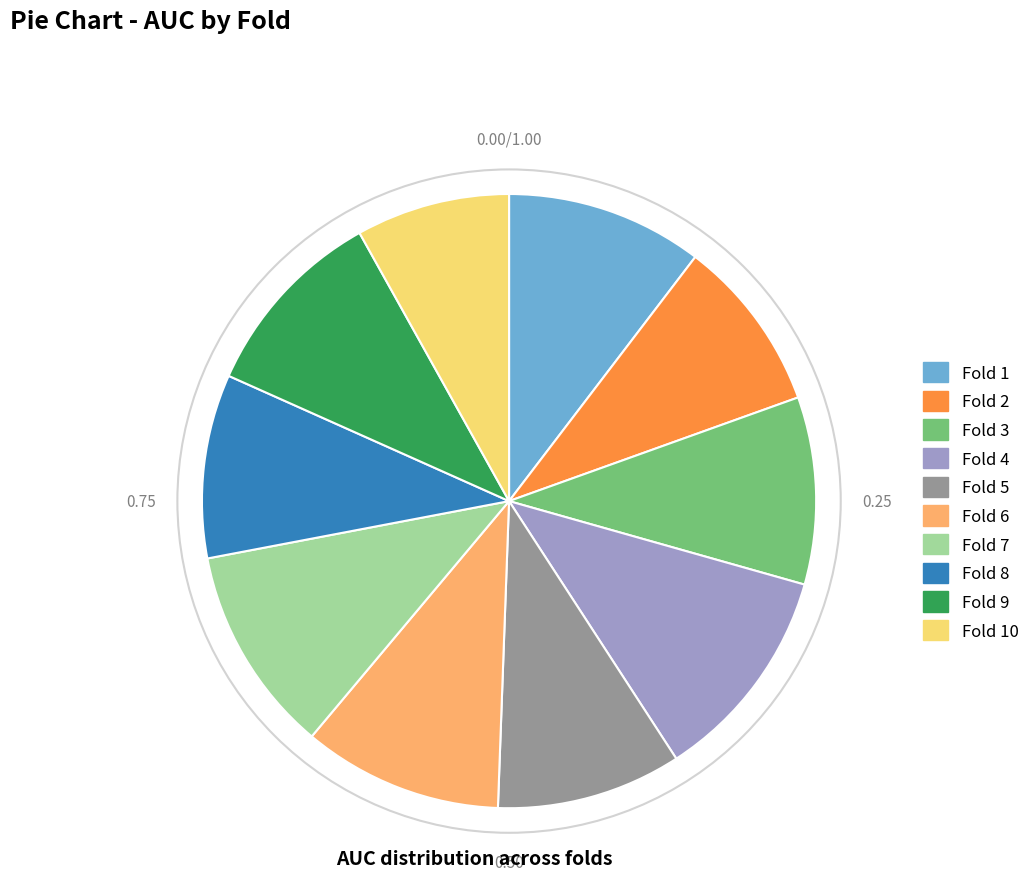

Does Fold 5 represent more than half of the total?

No